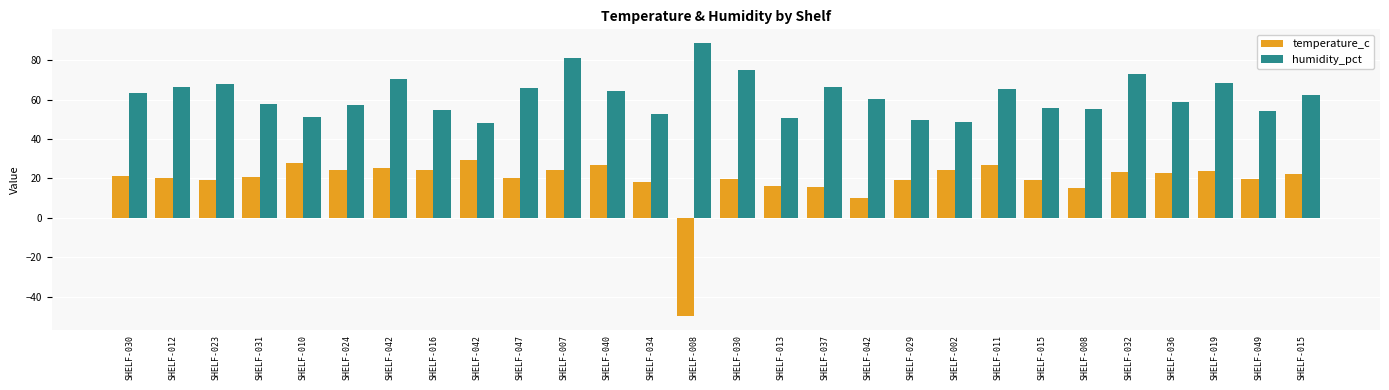

The humidity_pct series shows 91.6 at SHELF-042. True or false?

False